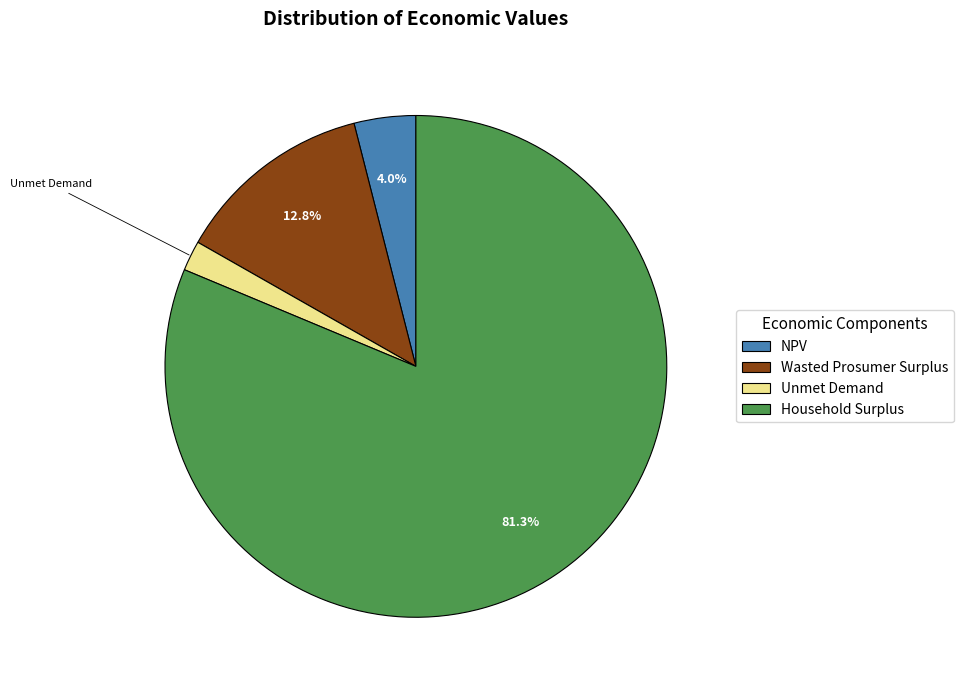

How many slices are in this pie chart?

4